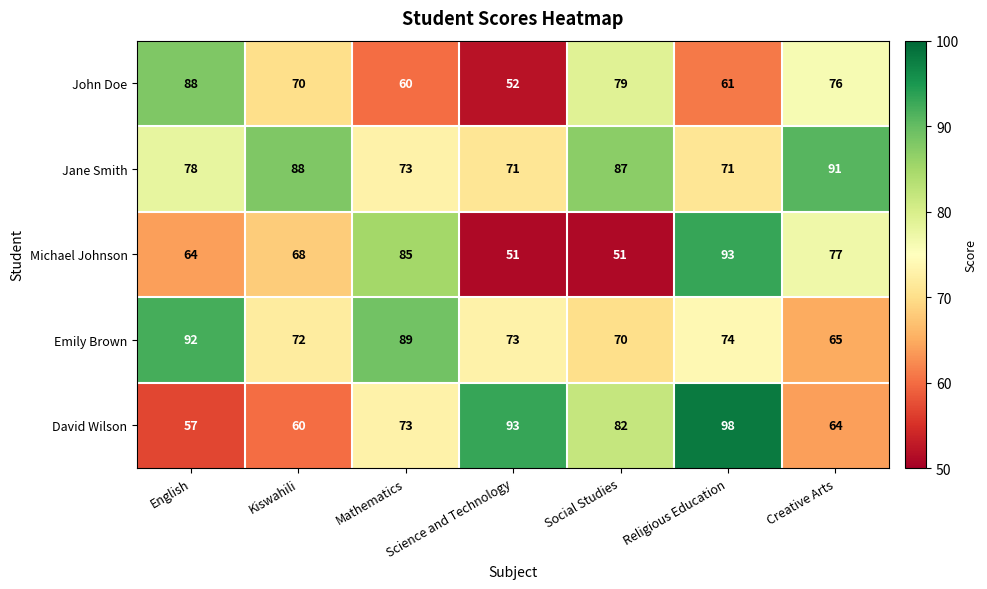

Which category has the highest value in the Emily Brown series?

English